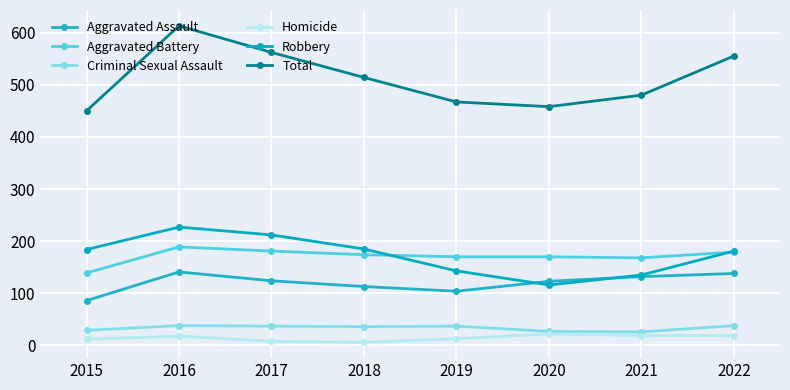

What is the smallest value displayed?

6